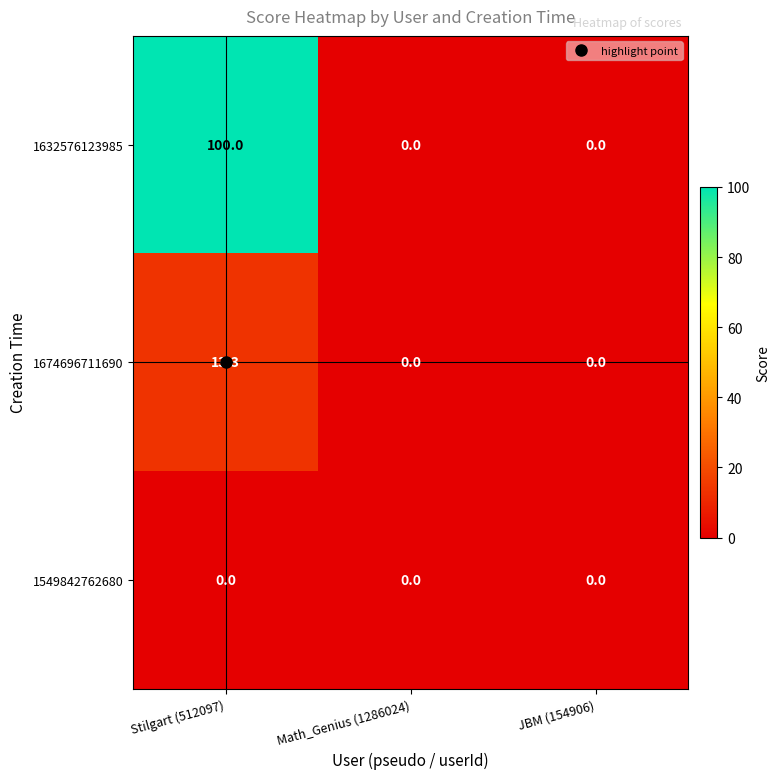

The value of 1674696711690 at Math_Genius (1286024) is 0.0. True or false?

True